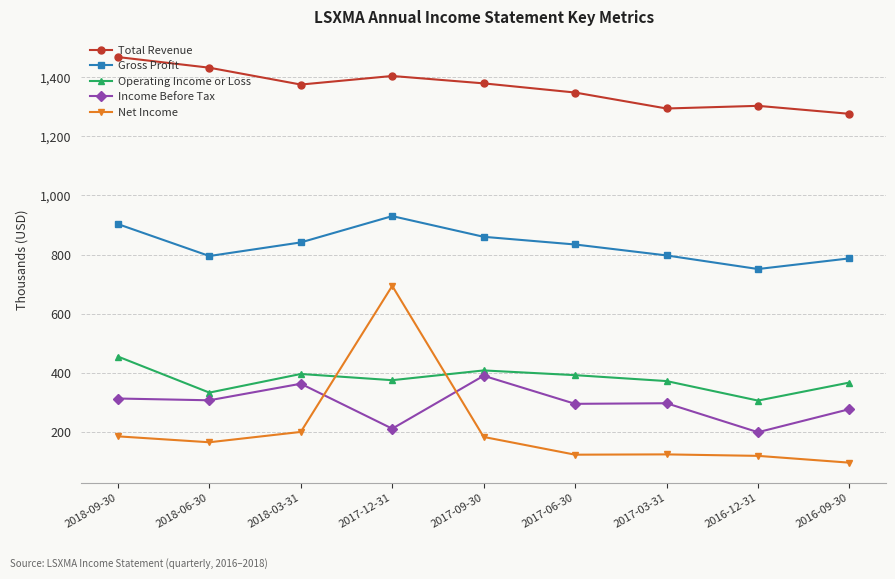

The Operating Income or Loss series shows 85 at 2017-12-31. True or false?

False